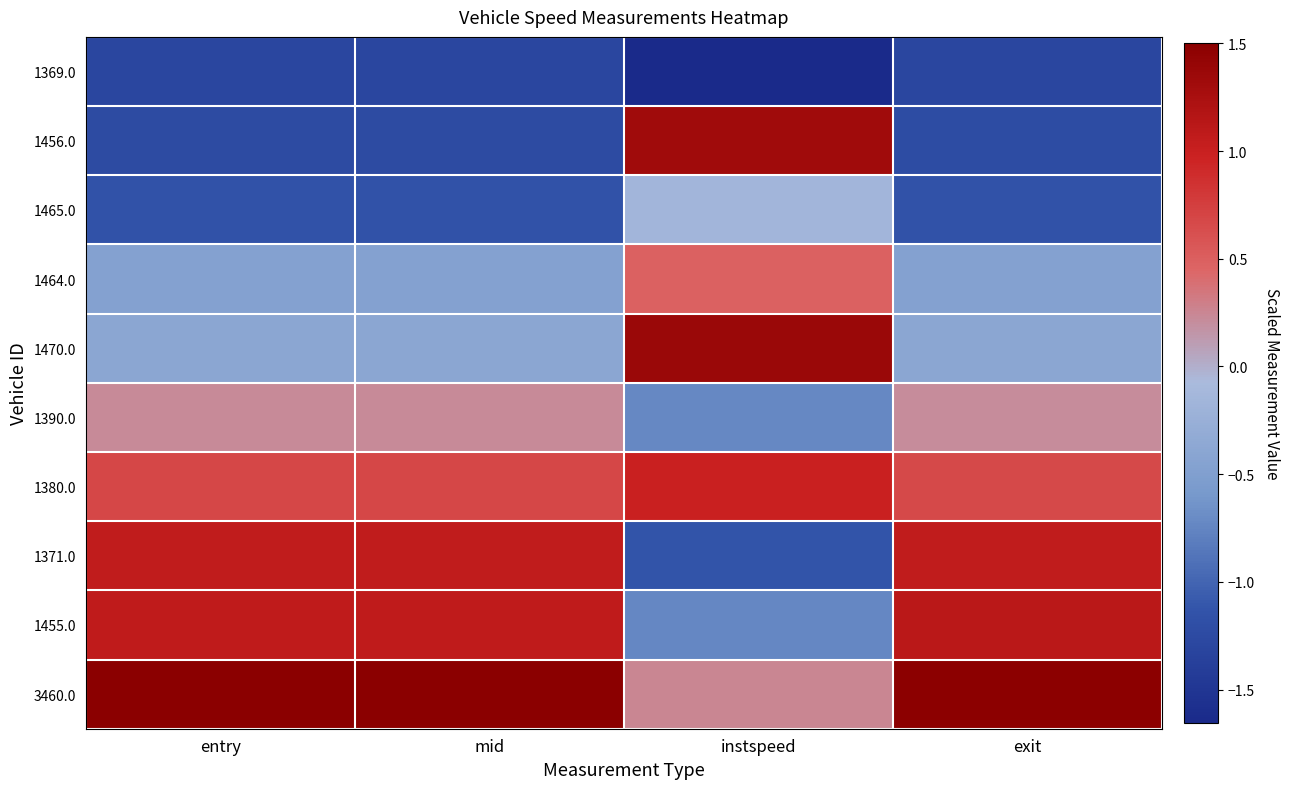

Reading left to right, list all the values displayed in this chart.

1369.0: entry=-1.3	mid=-1.3	instspeed=-1.7	exit=-1.3
1456.0: entry=-1.2	mid=-1.2	instspeed=1.3	exit=-1.2
1465.0: entry=-1.2	mid=-1.2	instspeed=-0.2	exit=-1.2
1464.0: entry=-0.5	mid=-0.5	instspeed=0.5	exit=-0.5
1470.0: entry=-0.4	mid=-0.4	instspeed=1.4	exit=-0.4
1390.0: entry=0.2	mid=0.2	instspeed=-0.7	exit=0.2
1380.0: entry=0.7	mid=0.7	instspeed=1.0	exit=0.7
1371.0: entry=1.1	mid=1.1	instspeed=-1.1	exit=1.1
1455.0: entry=1.1	mid=1.1	instspeed=-0.7	exit=1.1
3460.0: entry=1.5	mid=1.5	instspeed=0.2	exit=1.5